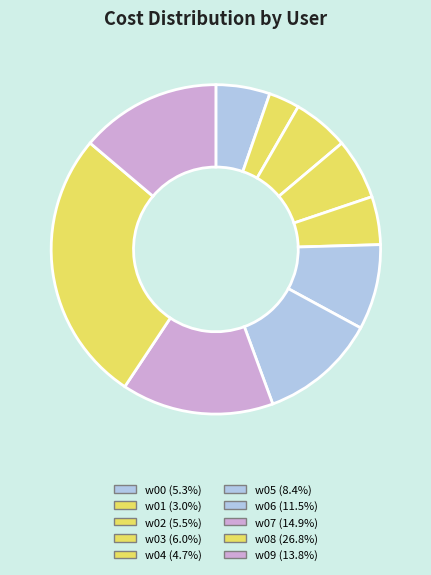

To the nearest percent, what percentage of the pie is w04?

5%